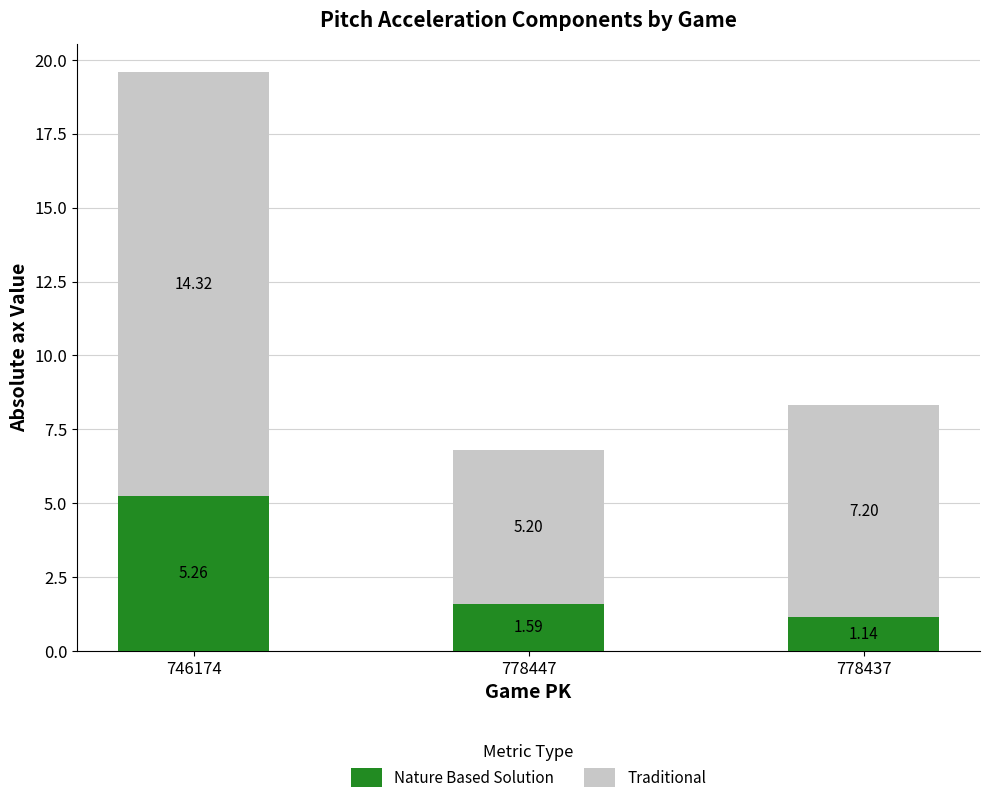

At which category is the sum across all series the highest?

746174